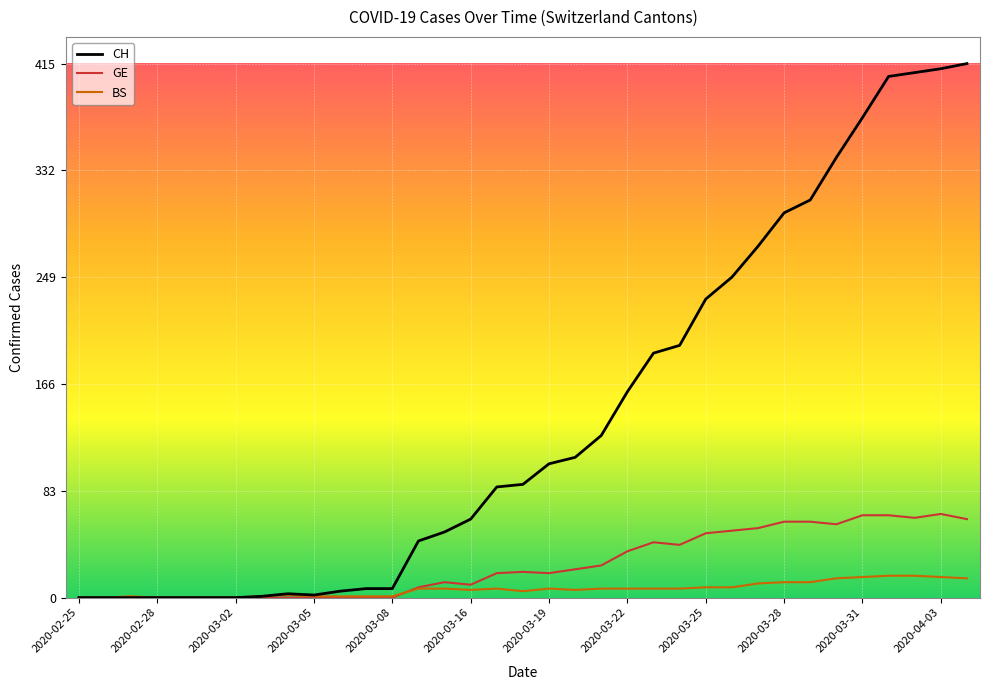

Which series has the widest spread of values?

CH